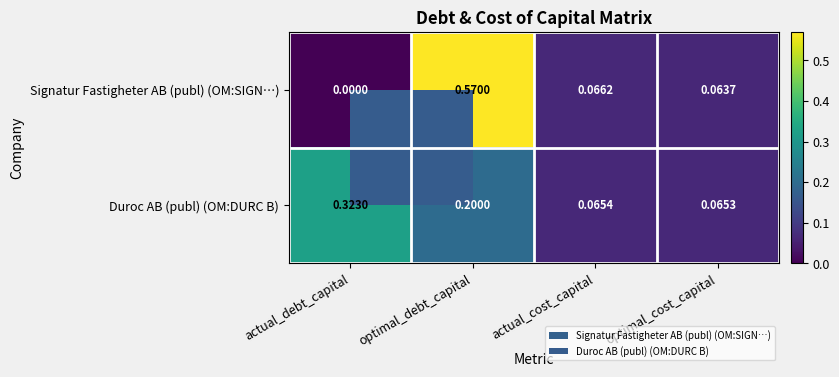

Which series has the largest range (max minus min)?

Signatur Fastigheter AB (publ) (OM:SIGN…)